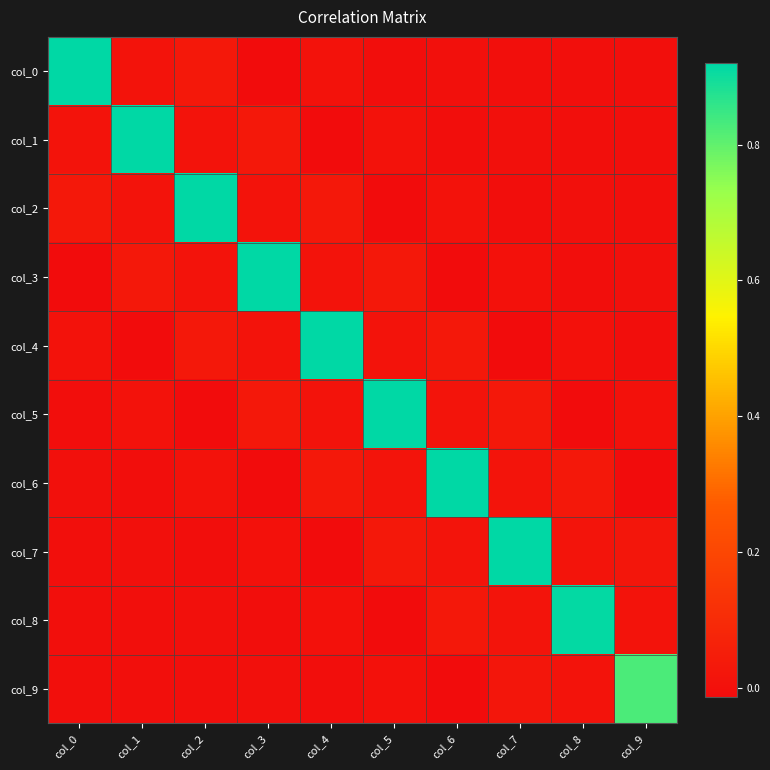

What is the difference between the highest and lowest values at col_4?

0.9